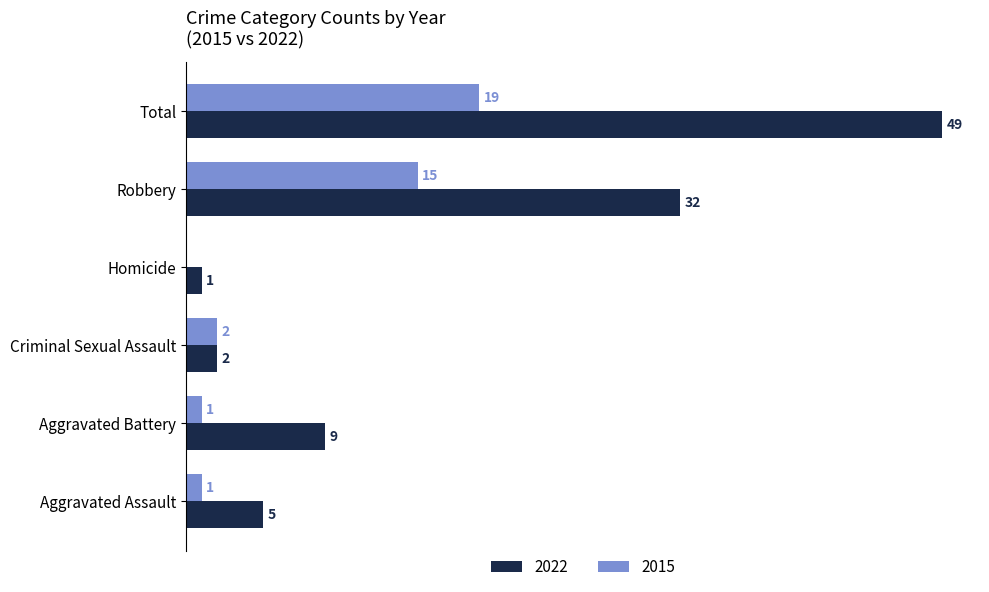

At which category is the sum across all series the highest?

Total